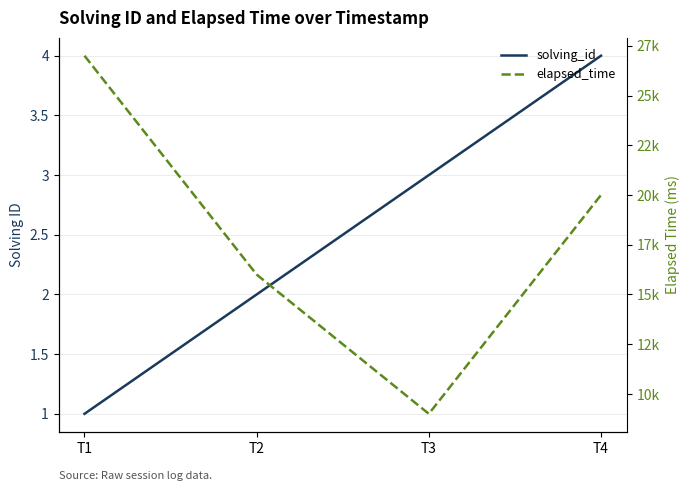

What is the value of the solving_id point at the 4th from the left?

4